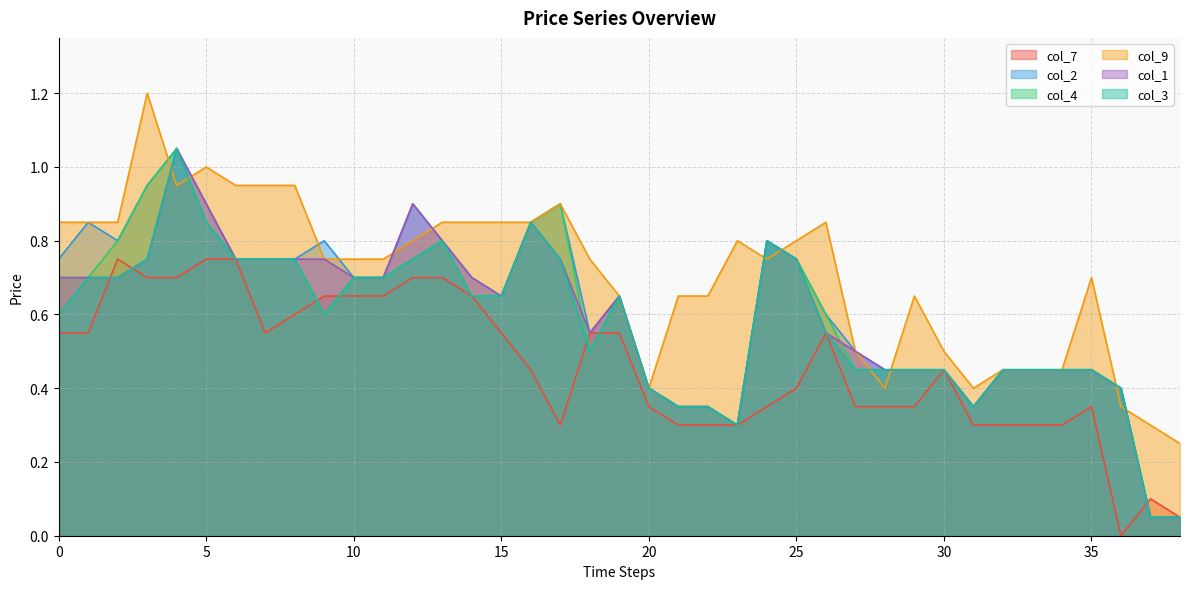

The col_1 series shows 1.2 at 25. True or false?

False